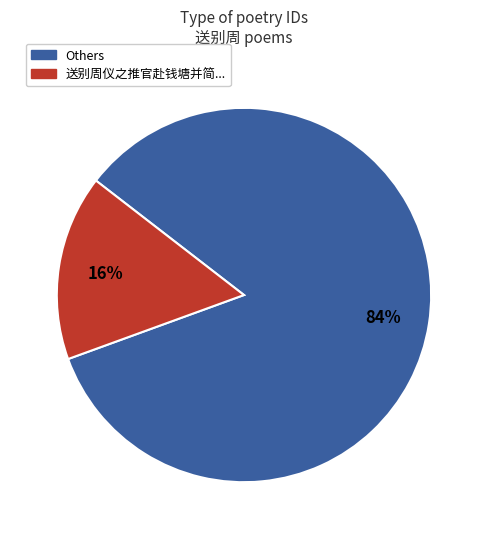

Is there a majority slice in this chart?

Yes